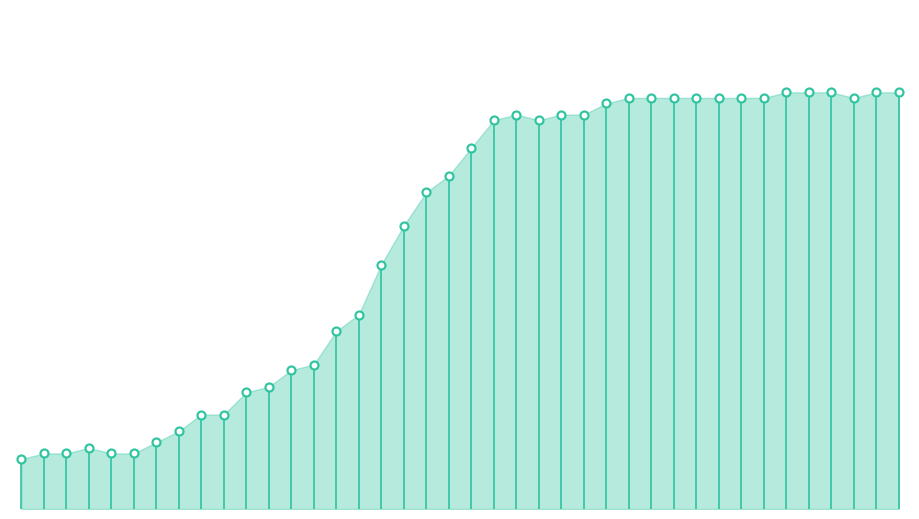

What is the change in value from 2020-03-02 to 2020-03-06?

+7